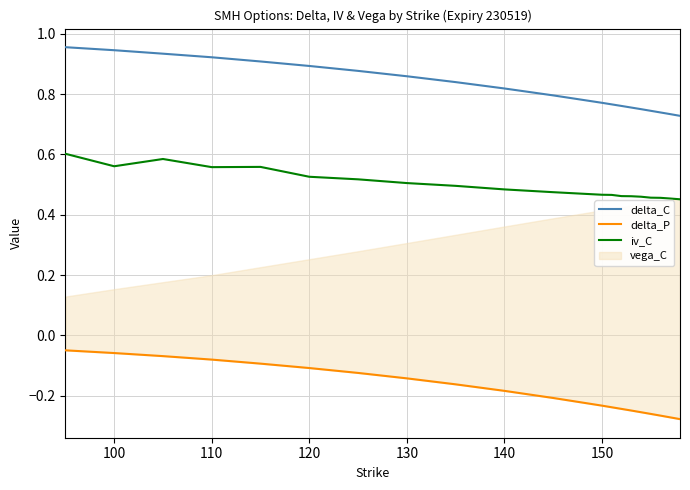

The value of delta_C at 100 is 0.3. True or false?

False